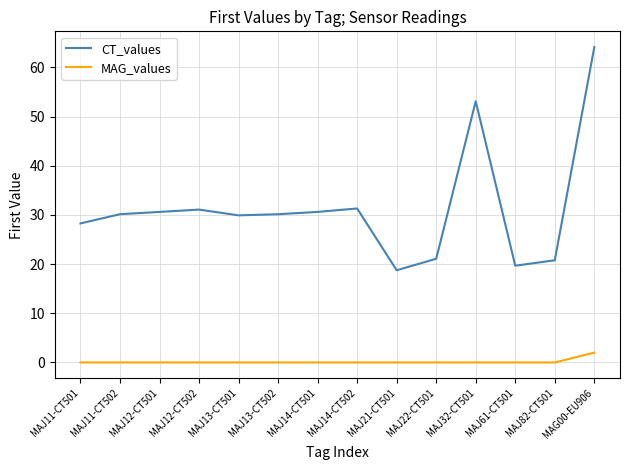

What is the average value of the MAG_values series?

0.1